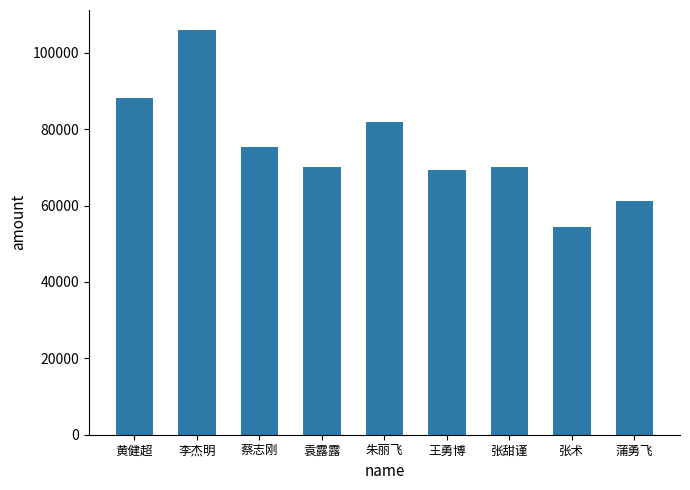

Between 黄健超 and 张甜谨, which is larger?

黄健超